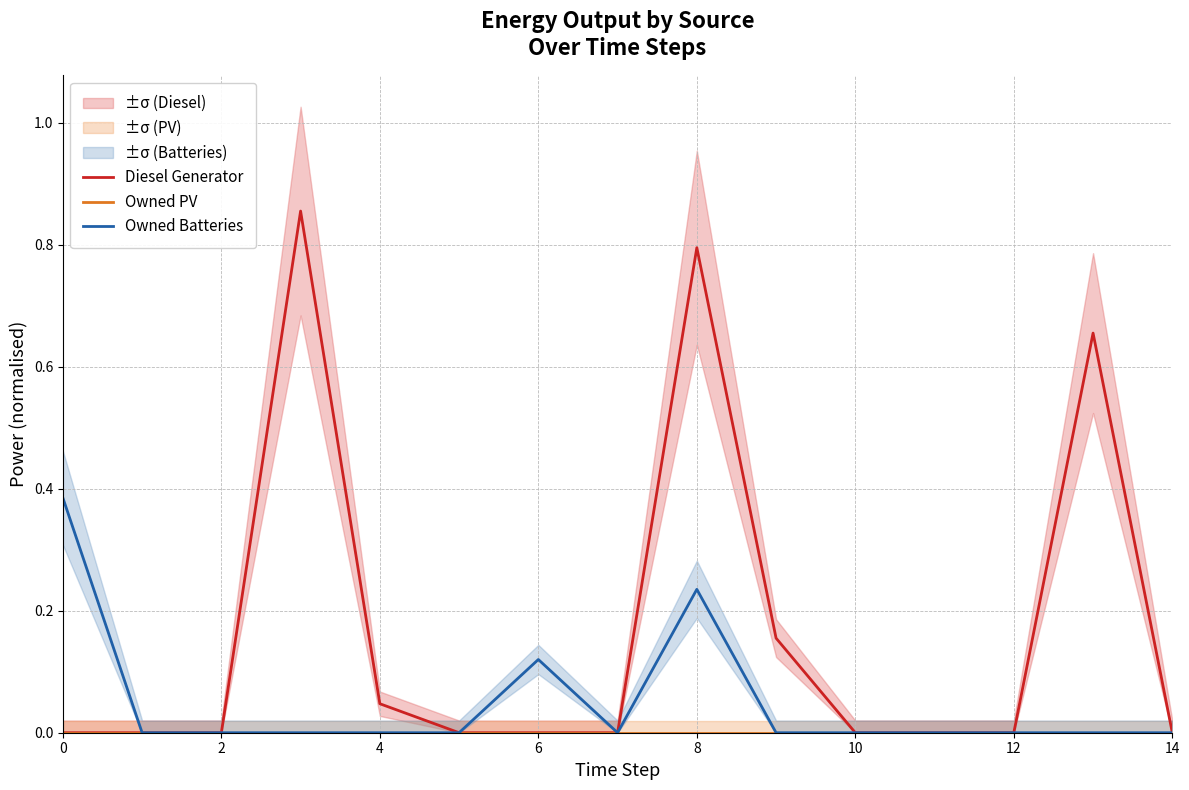

True or false: Owned Batteries has a value of 0.4 at 0.

True